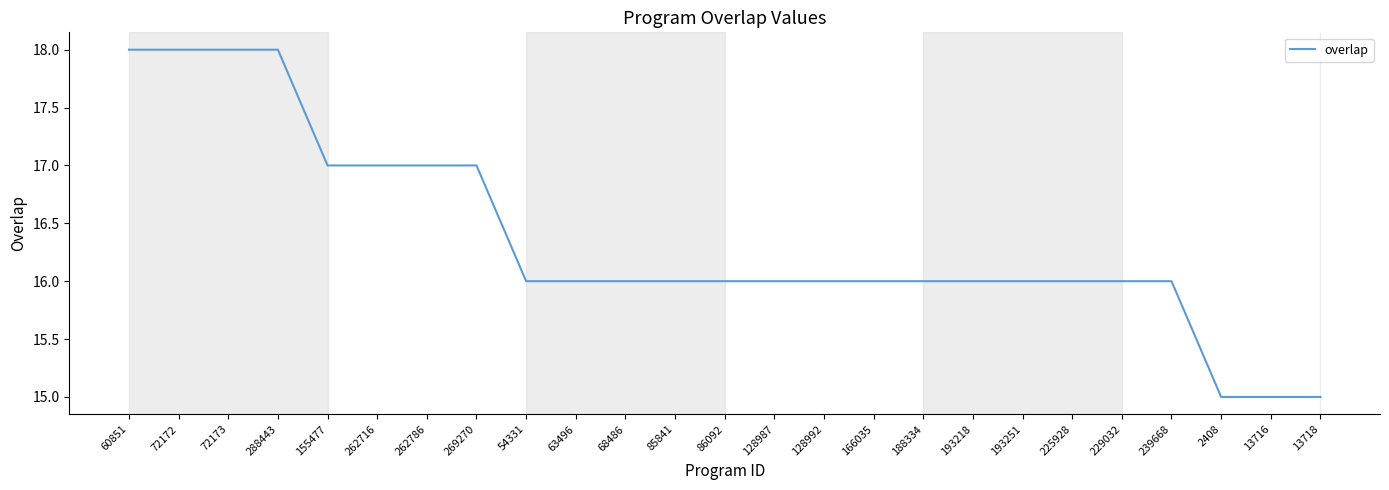

What is the difference between the maximum and minimum values?

3